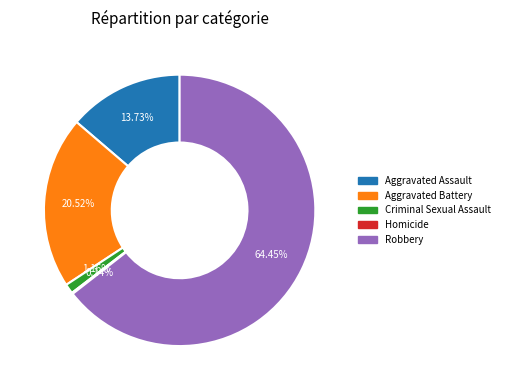

What is the largest slice in the pie chart?

Robbery